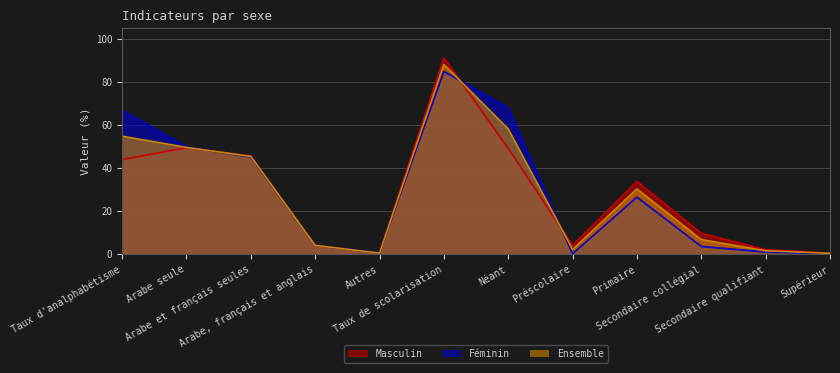

Rank the series at Taux de scolarisation from highest to lowest value.

Masculin, Ensemble, Féminin